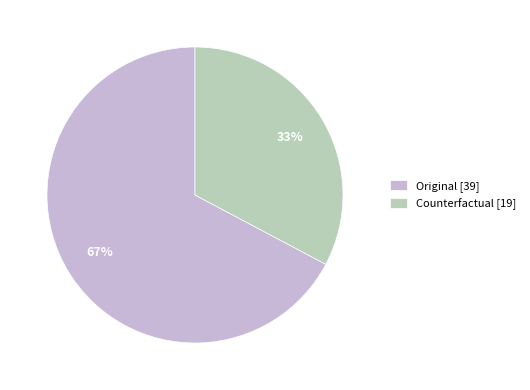

Do Counterfactual and Original together represent more than half of the pie?

Yes